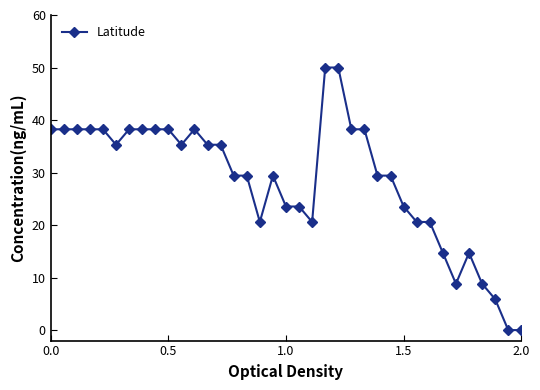

What is the difference between the maximum and minimum values?

50.0